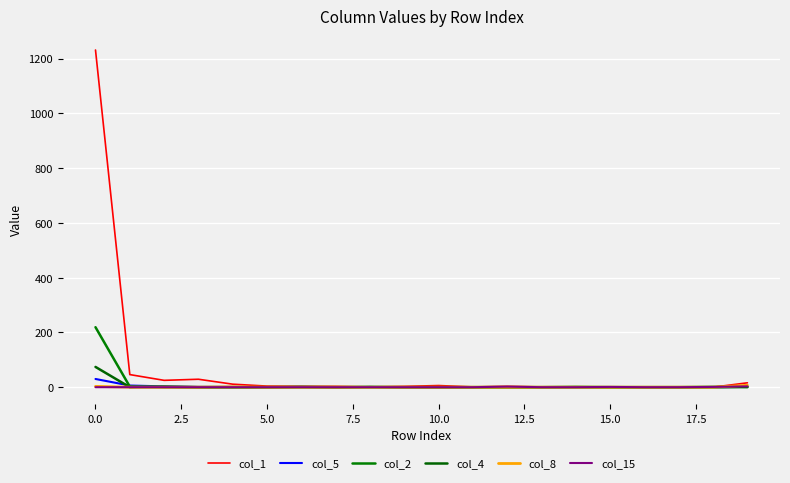

True or false: col_1 and col_5 cross at least once.

False